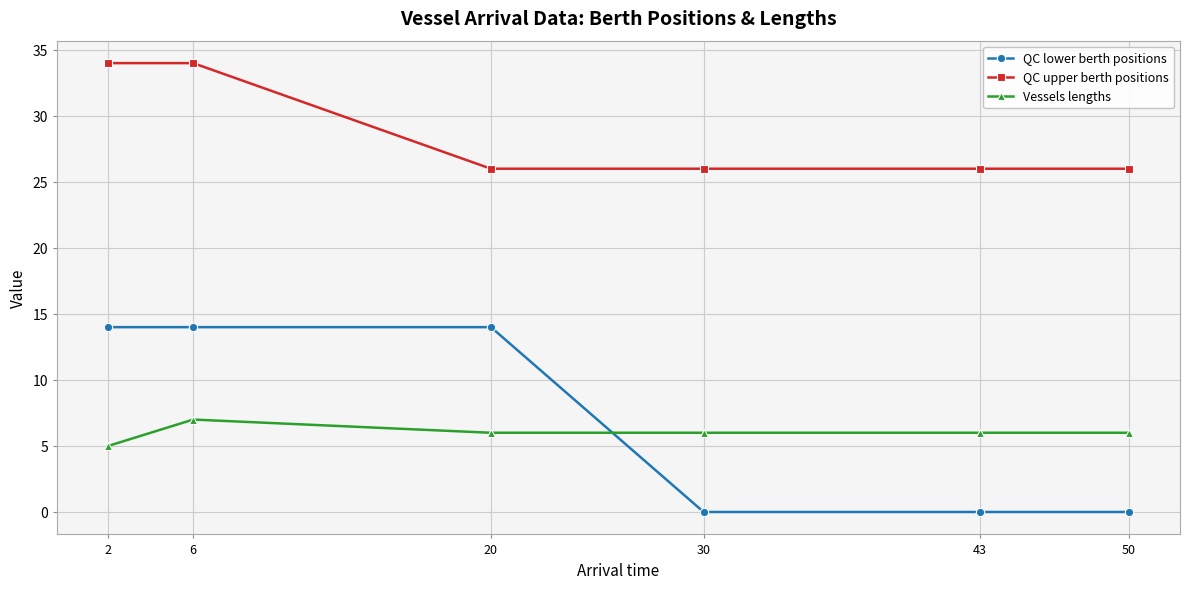

Which series has the largest range (max minus min)?

QC lower berth positions